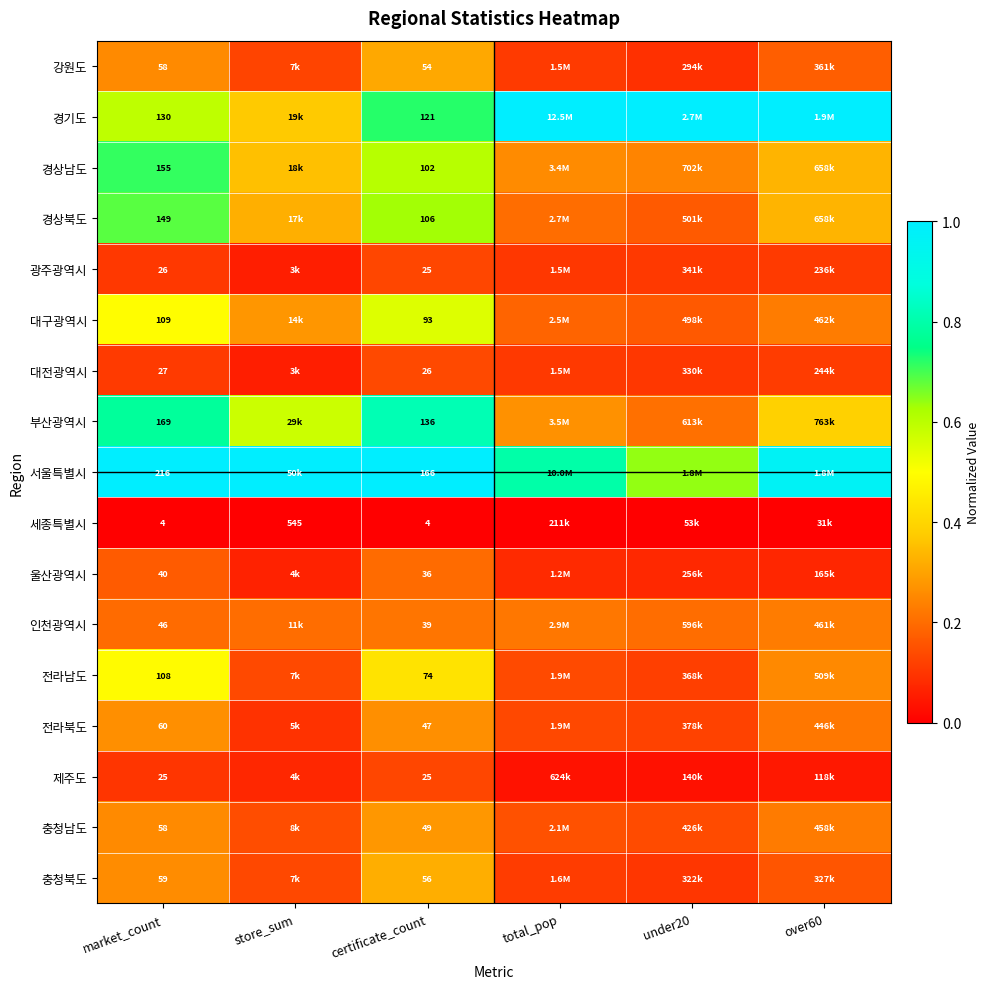

Is the value of 울산광역시 at certificate_count greater than the value of 세종특별시 at store_sum?

No